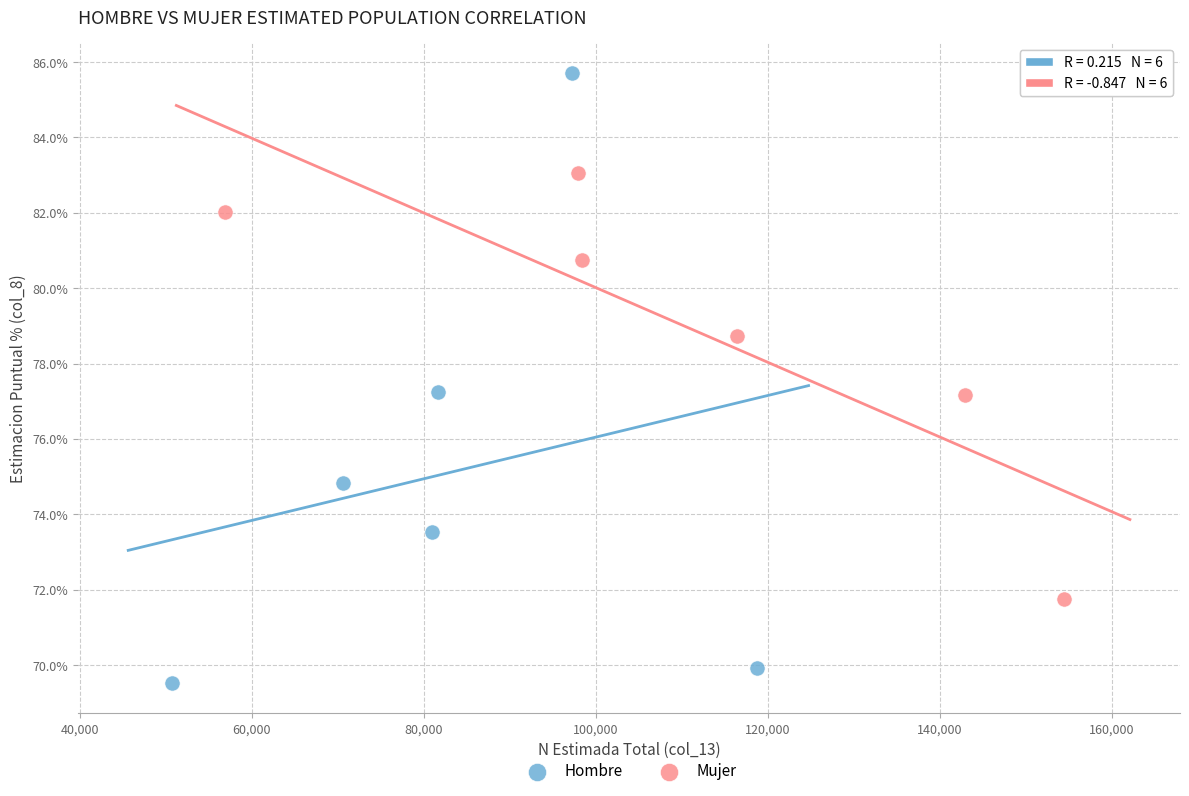

Which series has the widest spread of Y values?

Hombre